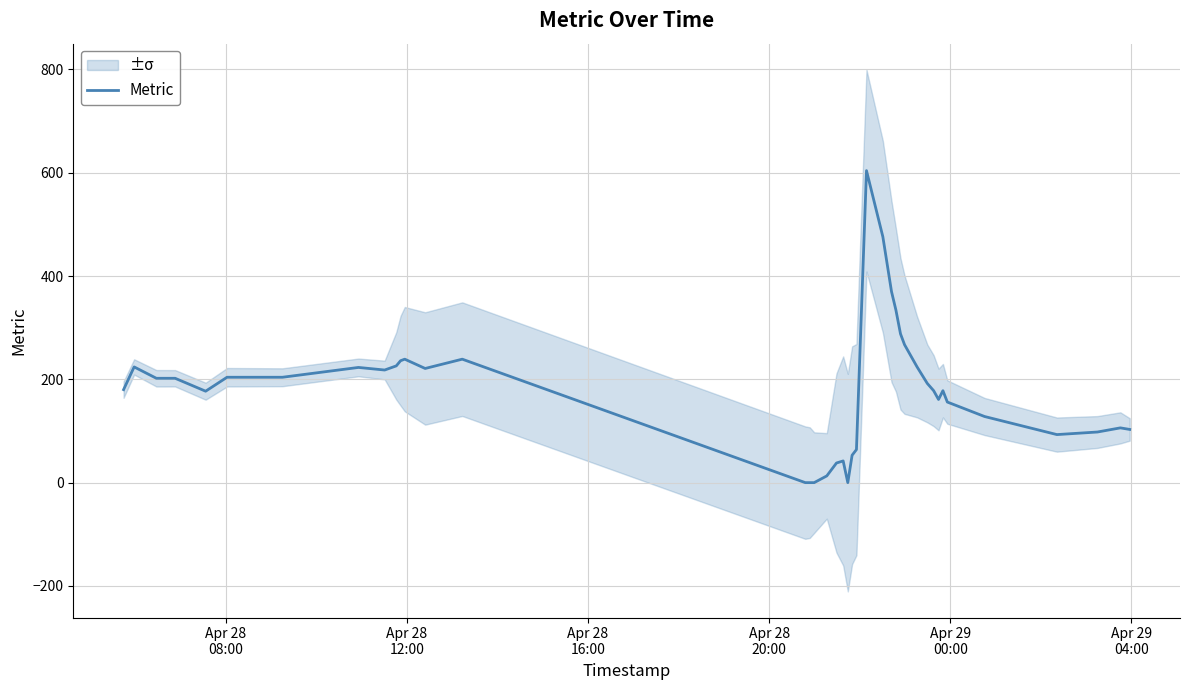

What is the highest value of the Metric series?

604